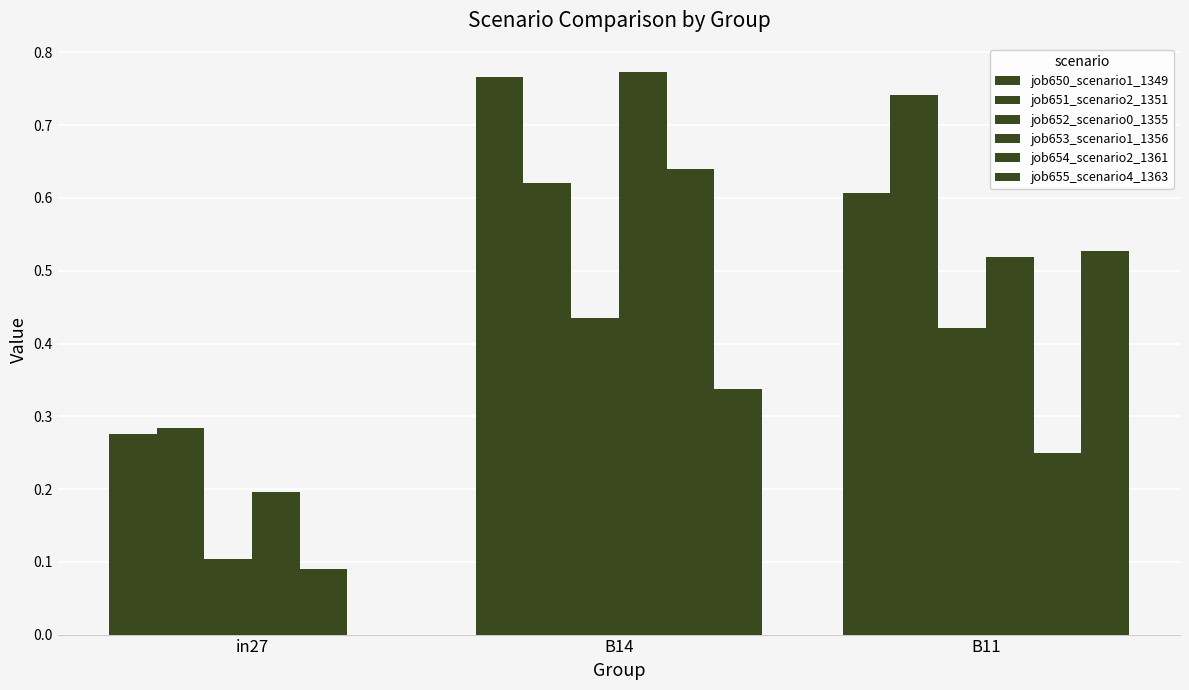

At B11, list the series in order from largest to smallest.

job651_scenario2_1351, job650_scenario1_1349, job655_scenario4_1363, job653_scenario1_1356, job652_scenario0_1355, job654_scenario2_1361